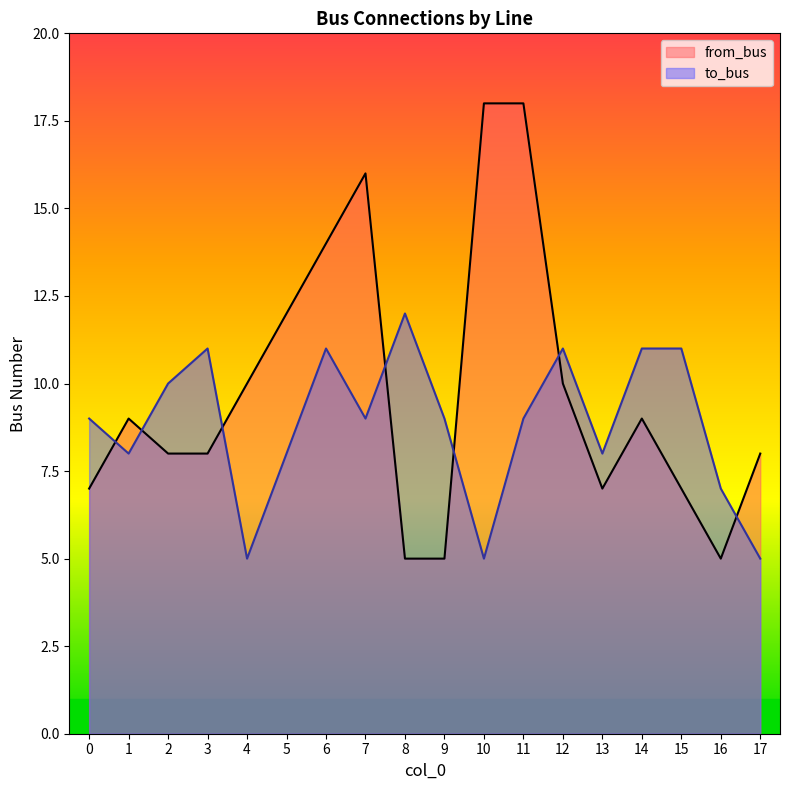

Reading left to right, transcribe all the data shown in this chart.

from_bus: 0=7	1=9	2=8	3=8	4=10	5=12	6=14	7=16	8=5	9=5	10=18	11=18	12=10	13=7	14=9	15=7	16=5	17=8
to_bus: 0=9	1=8	2=10	3=11	4=5	5=8	6=11	7=9	8=12	9=9	10=5	11=9	12=11	13=8	14=11	15=11	16=7	17=5